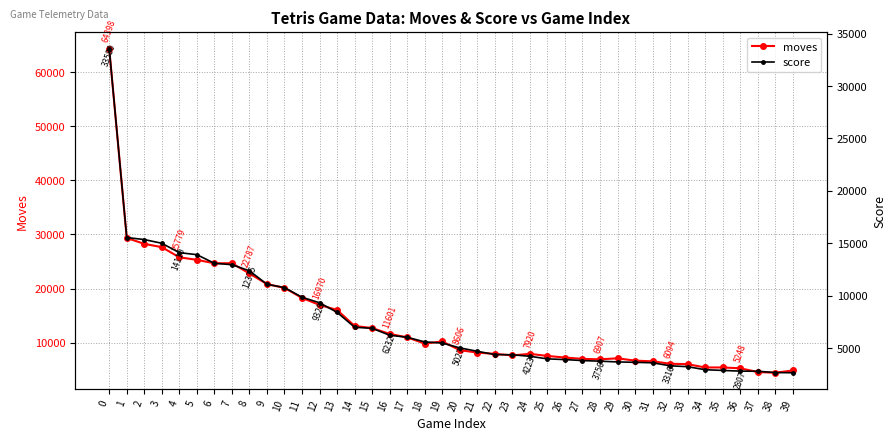

What is the maximum value for score?

33580